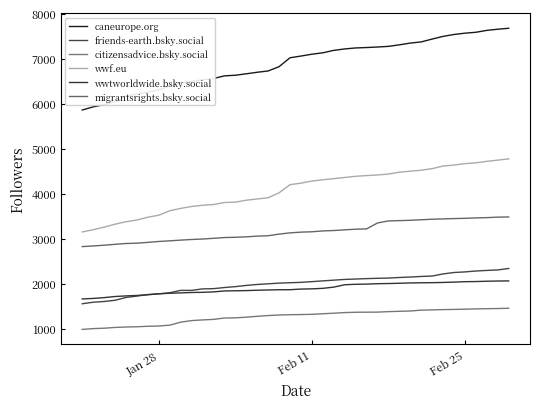

What is the minimum value for wwf.eu?

3151